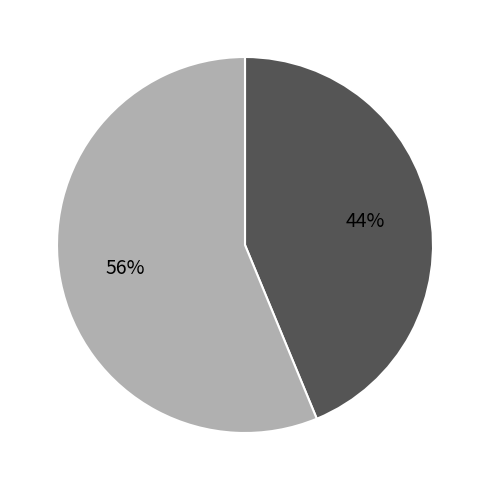

Is there any slice that represents more than half of the pie?

Yes